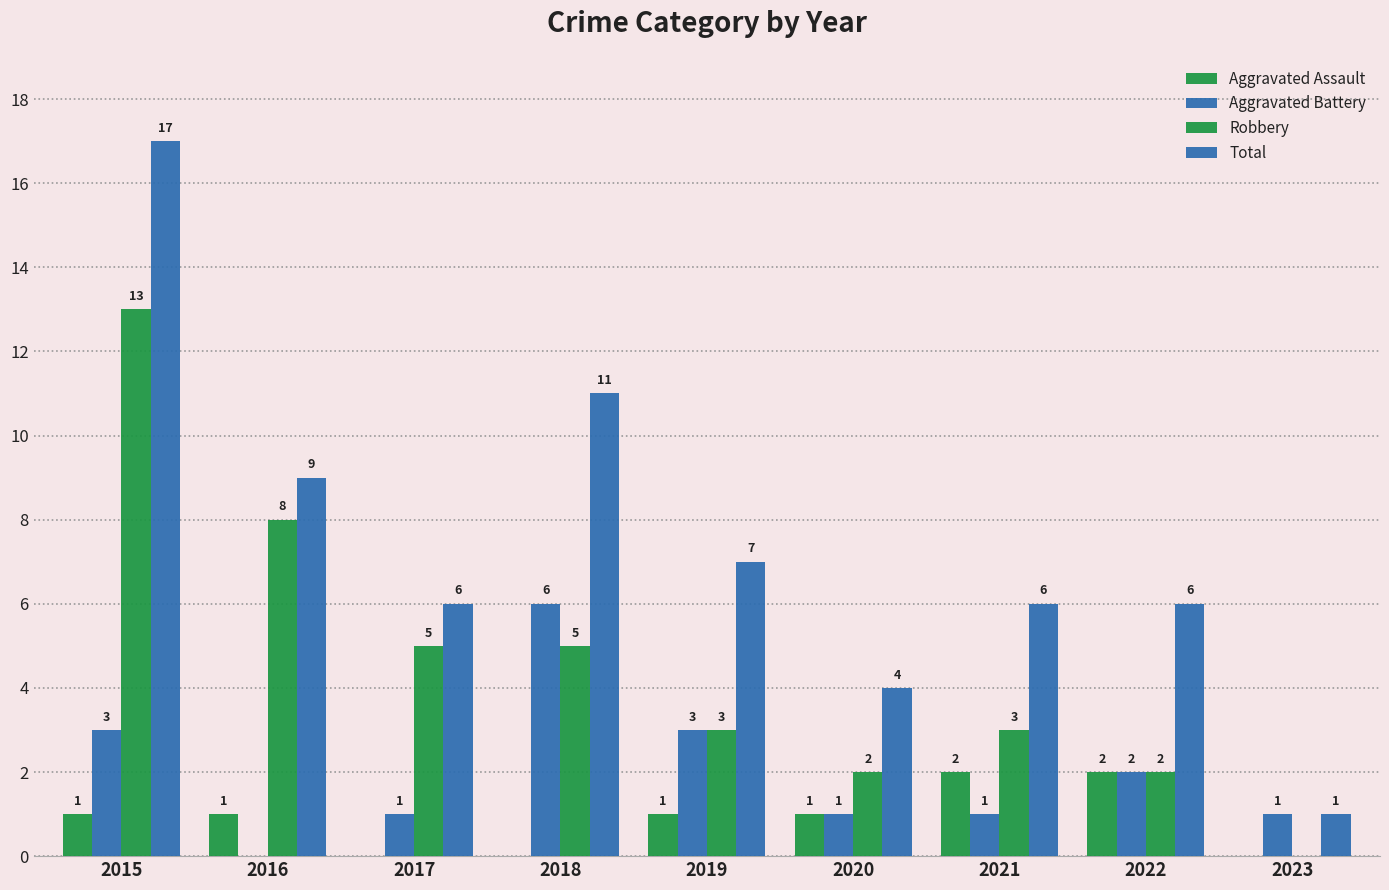

At which label does Robbery first exceed 3?

2015